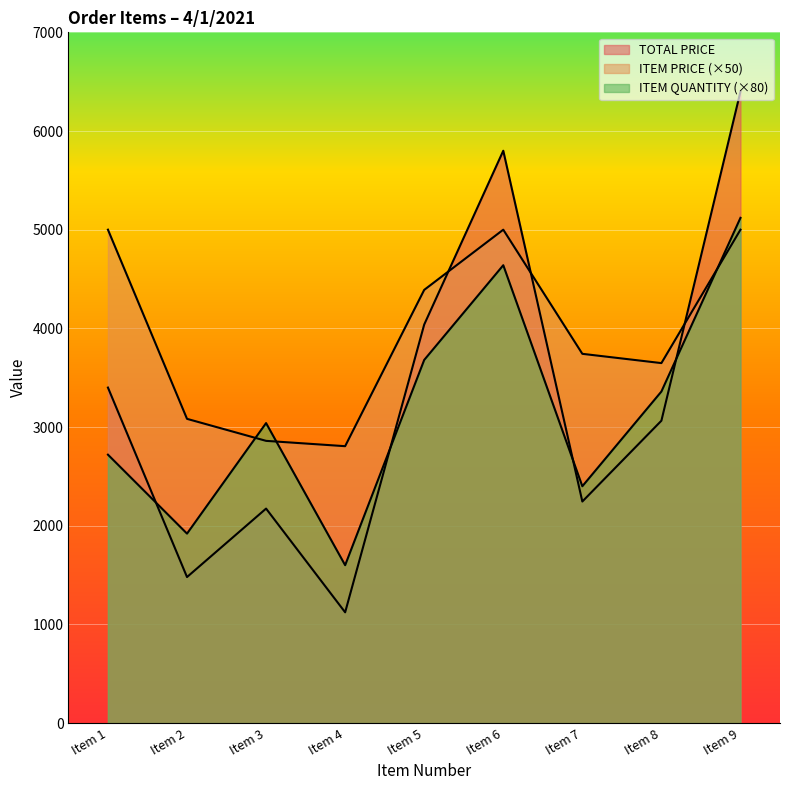

What is the value of the ITEM PRICE point at the 1st from the left?

5000.0